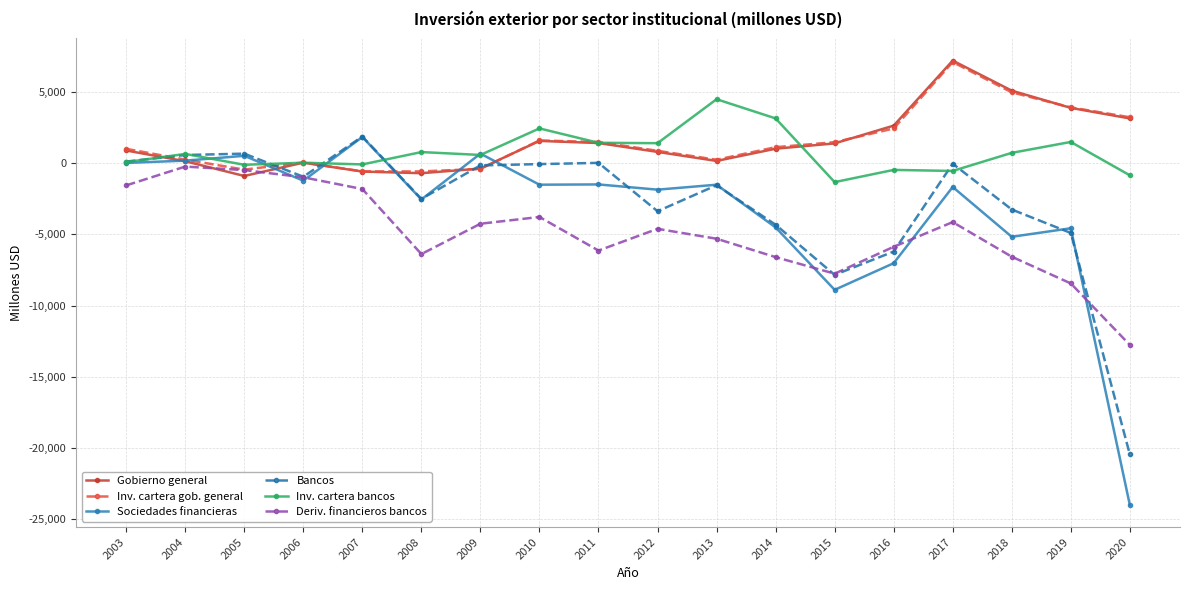

The Inv. cartera gob. general series shows 2426 at 2016. True or false?

True